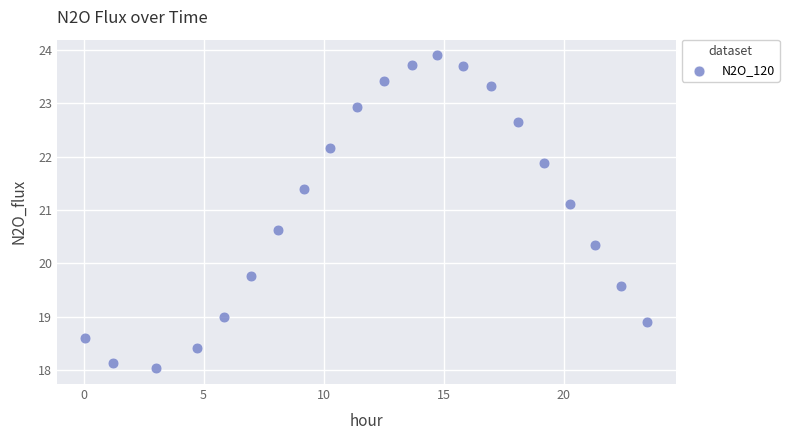

What is the range of X values (max minus min)?

23.4